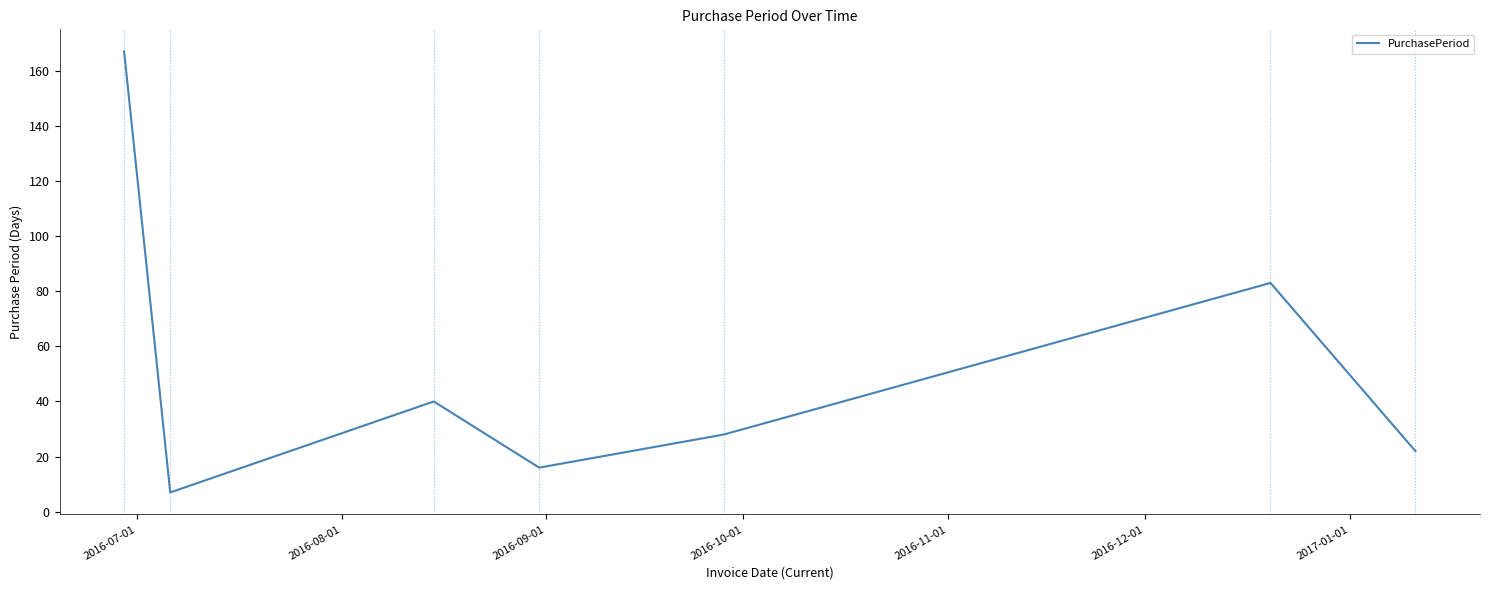

What is the difference between the maximum and minimum values?

160